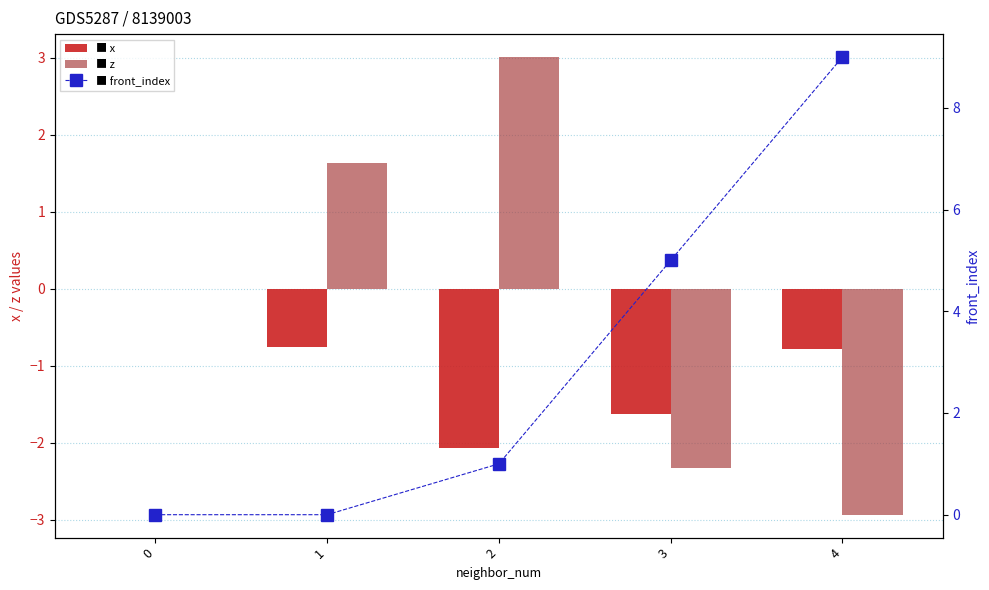

True or false: x has a value of -0.6 at 2.

False